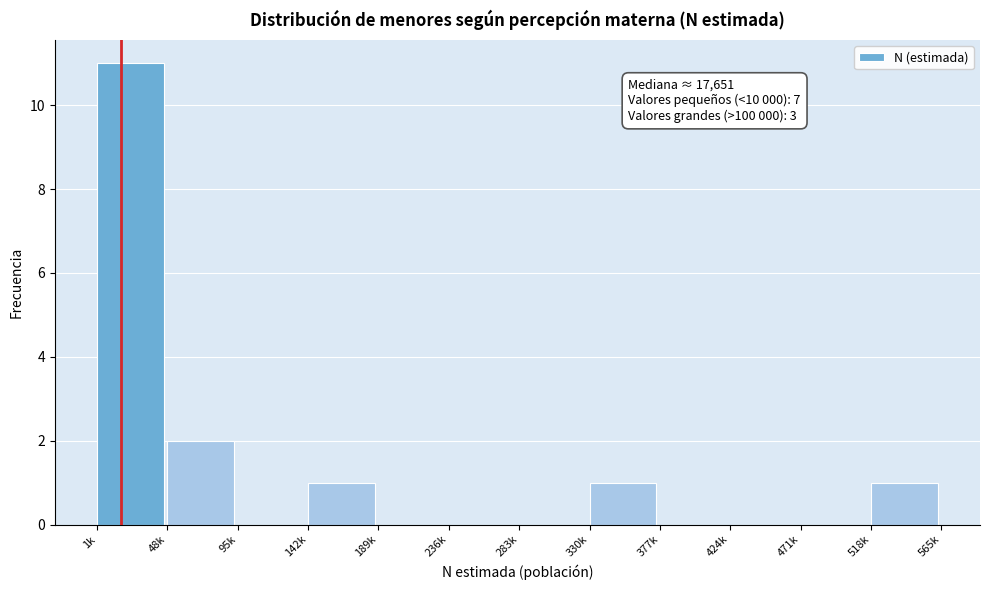

Reading left to right, list all the values displayed in this chart.

1k=11	48k=2	95k=0	142k=1	189k=0	236k=0	283k=0	330k=1	377k=0	424k=0	471k=0	518k=1